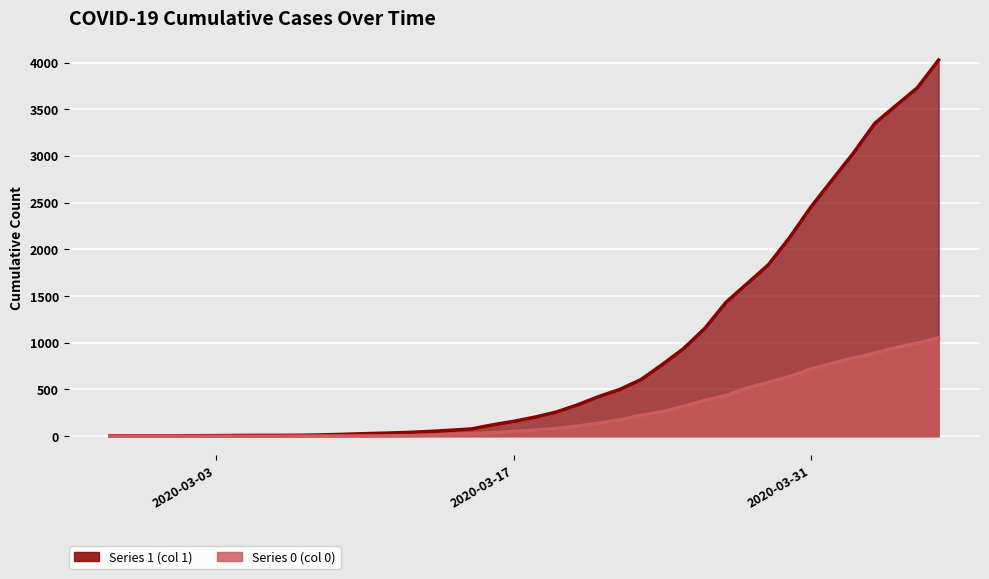

What is the maximum value shown in the chart?

4028